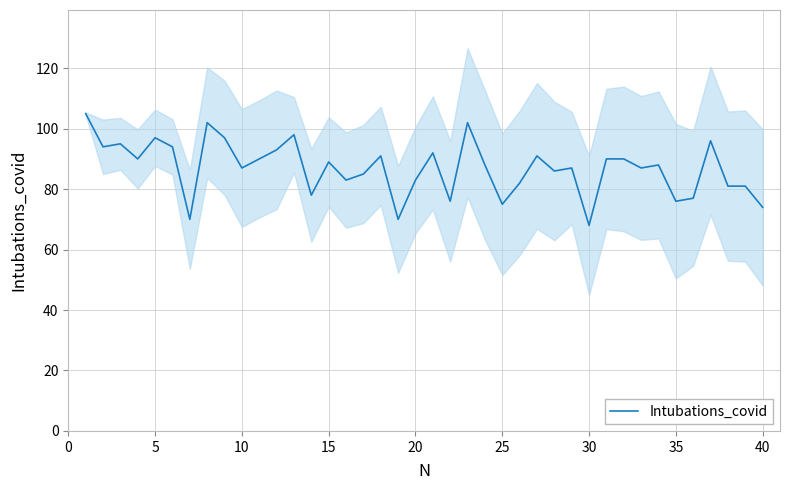

What is the minimum value for Intubations_covid?

68